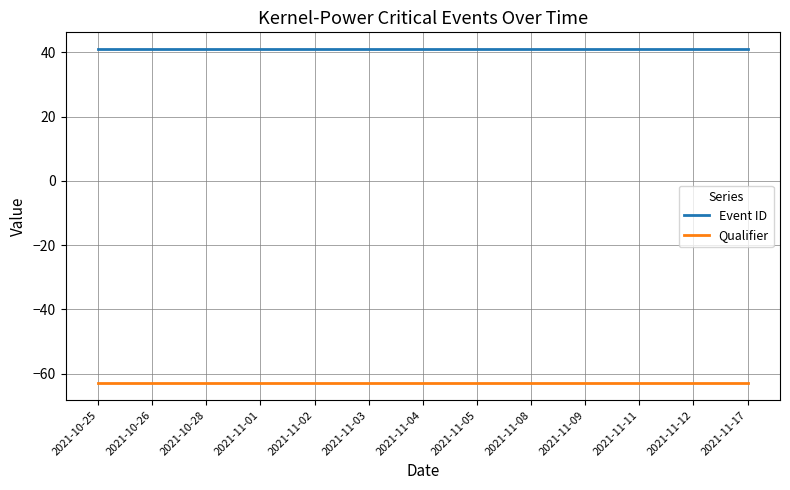

Reading left to right, extract all data points from this chart.

Event ID: 41	41	41	41	41	41	41	41	41	41	41	41	41
Qualifier: -63	-63	-63	-63	-63	-63	-63	-63	-63	-63	-63	-63	-63